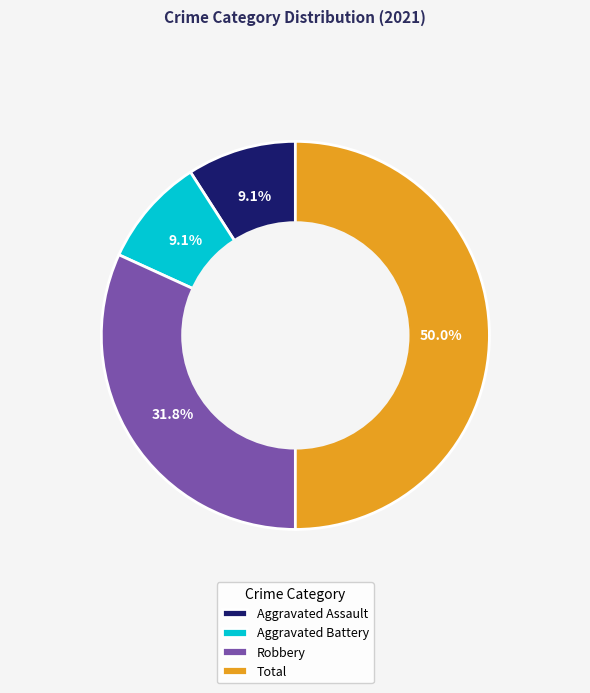

True or false: Robbery accounts for 18% of the total.

False